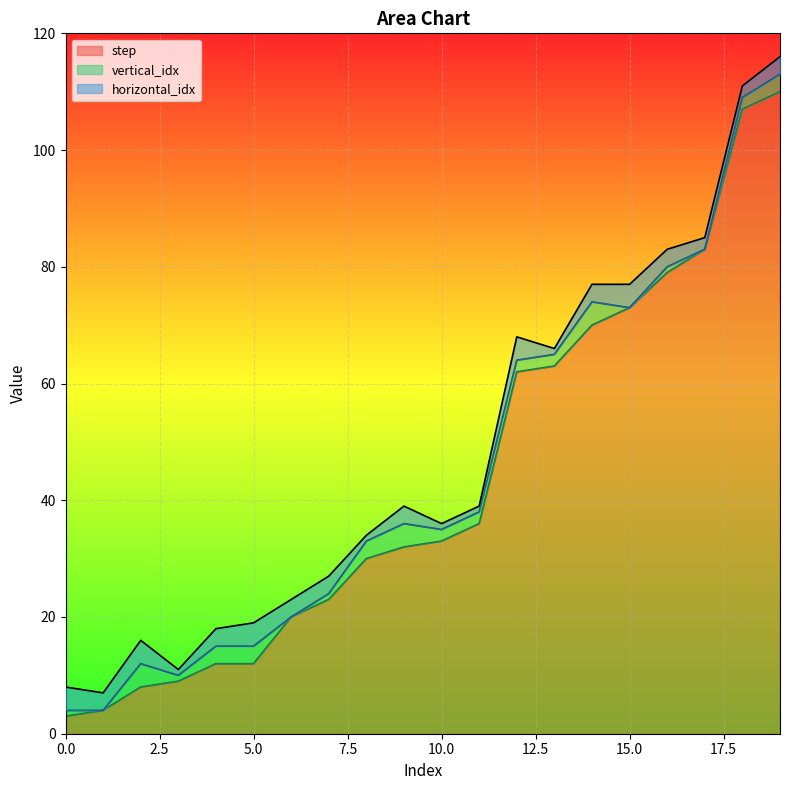

After their last crossing, which series has the higher values: step or horizontal_idx?

step